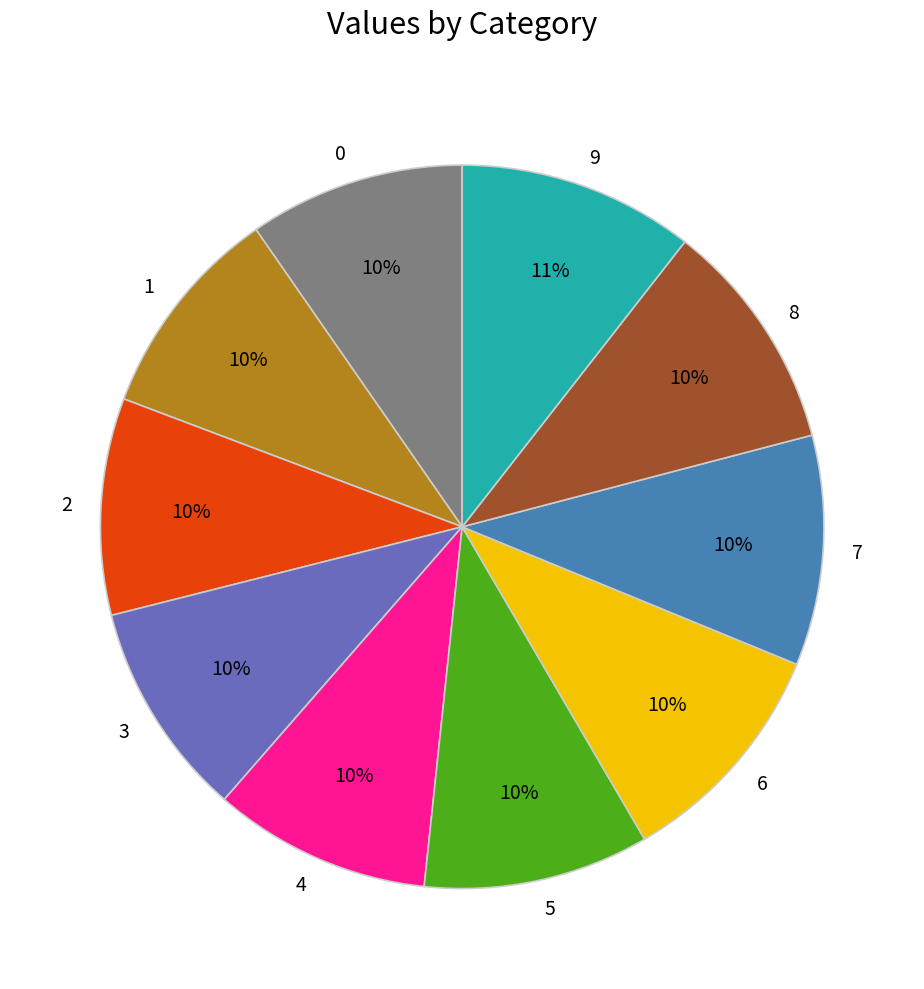

Is there a majority slice in this chart?

No